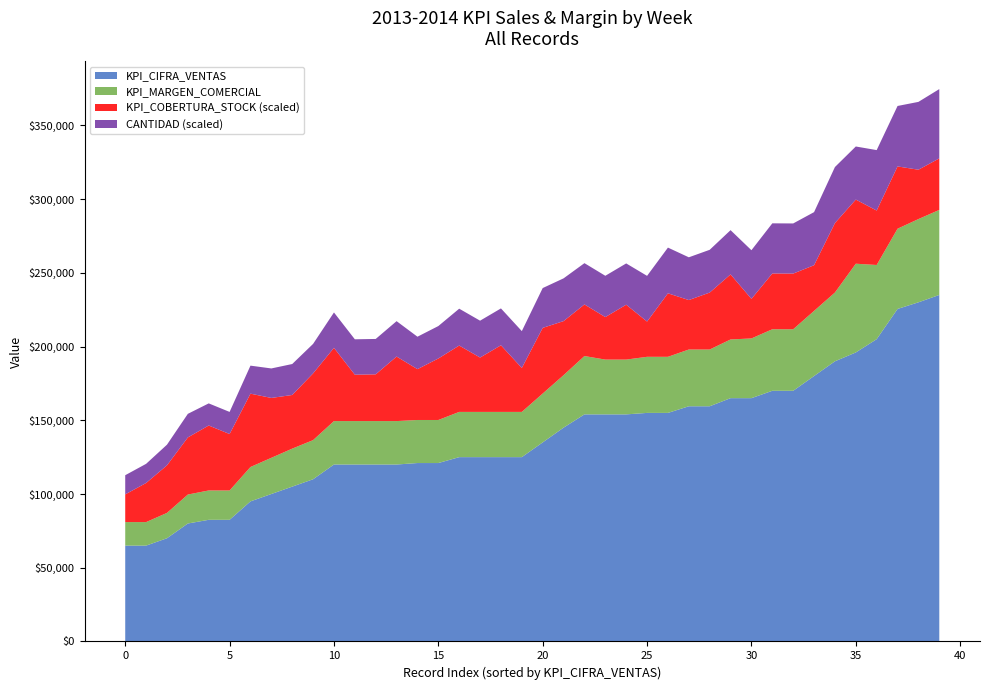

What is the total value across all series at 10?

223125